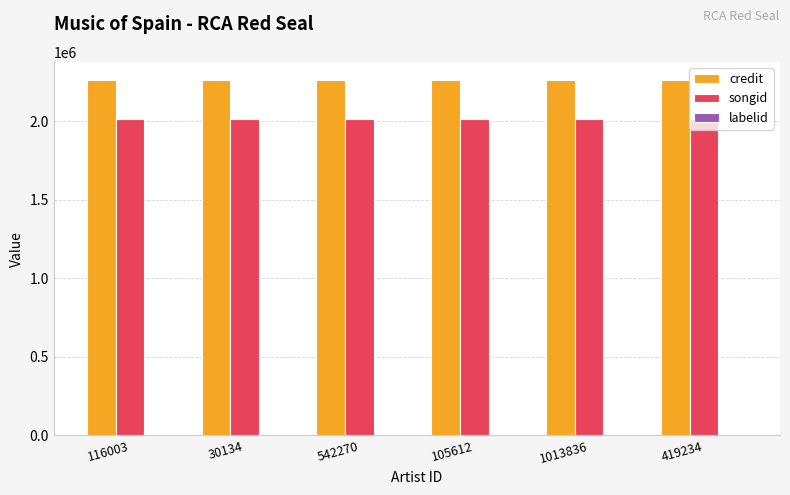

Does the chart contain stacked bars?

No